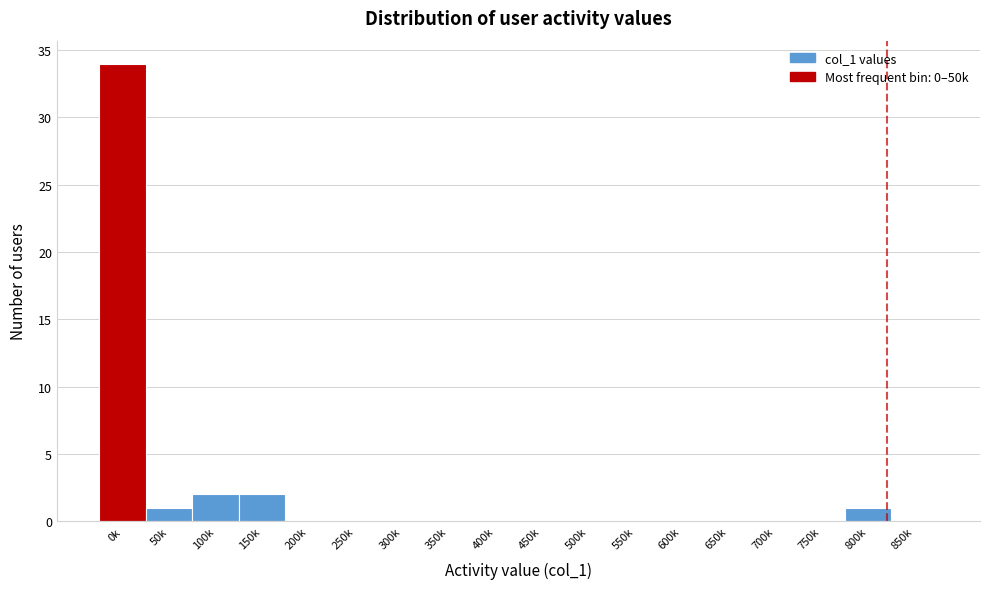

Reading left to right, what are all the values shown in this chart?

0k=34	50k=1	100k=2	150k=2	200k=0	250k=0	300k=0	350k=0	400k=0	450k=0	500k=0	550k=0	600k=0	650k=0	700k=0	750k=0	800k=1	850k=0